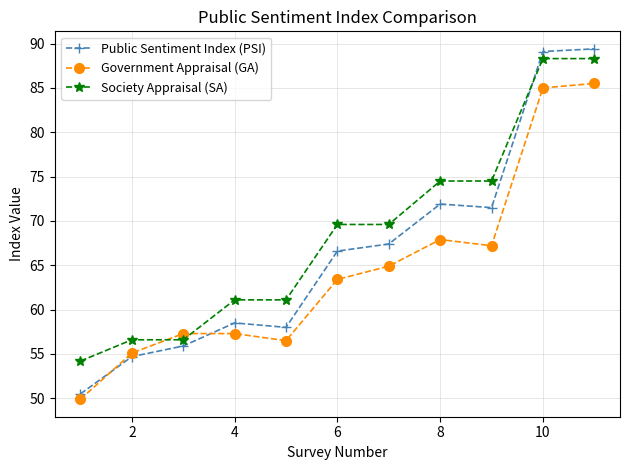

After their last crossing, which series has the higher values: Society Appraisal (SA) or Government Appraisal (GA)?

Society Appraisal (SA)